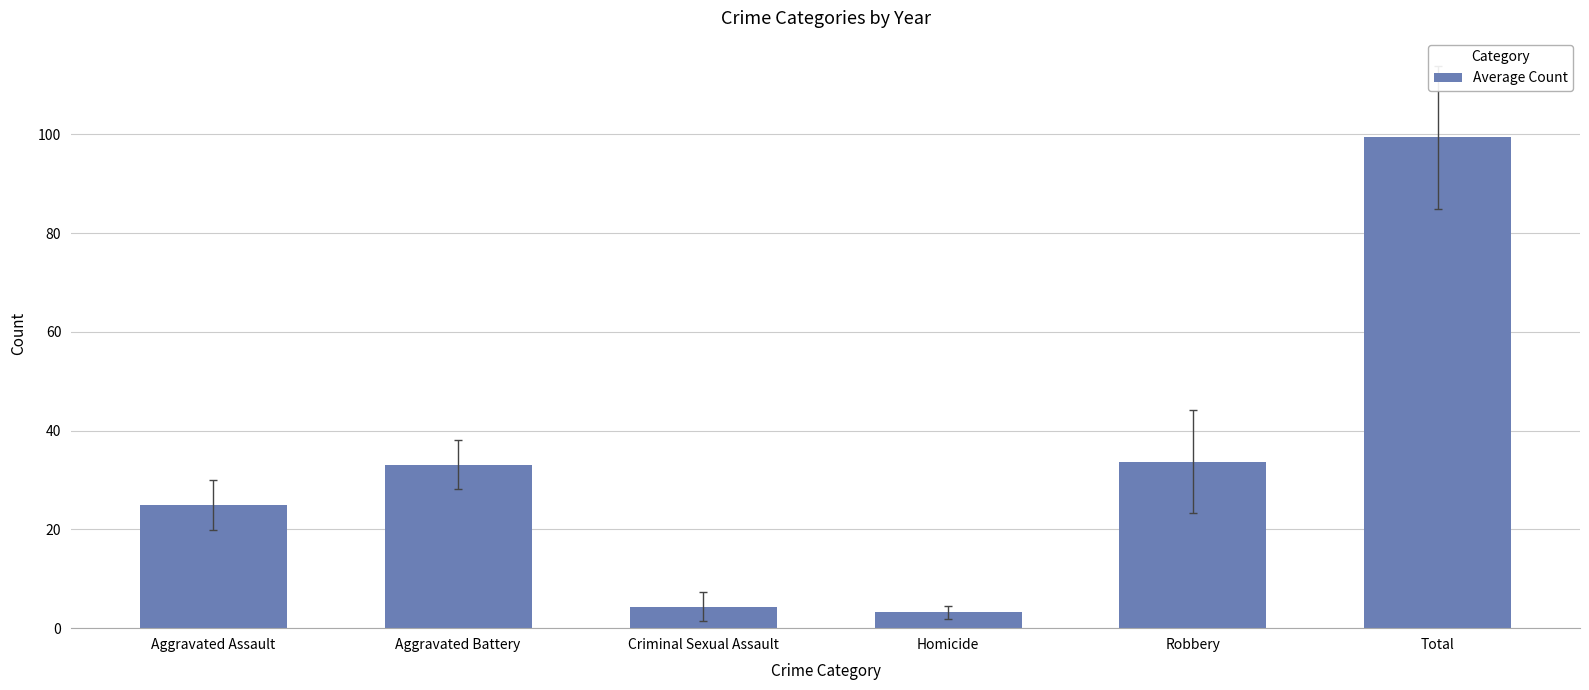

What is the label of the 6th bar from the left?

Total